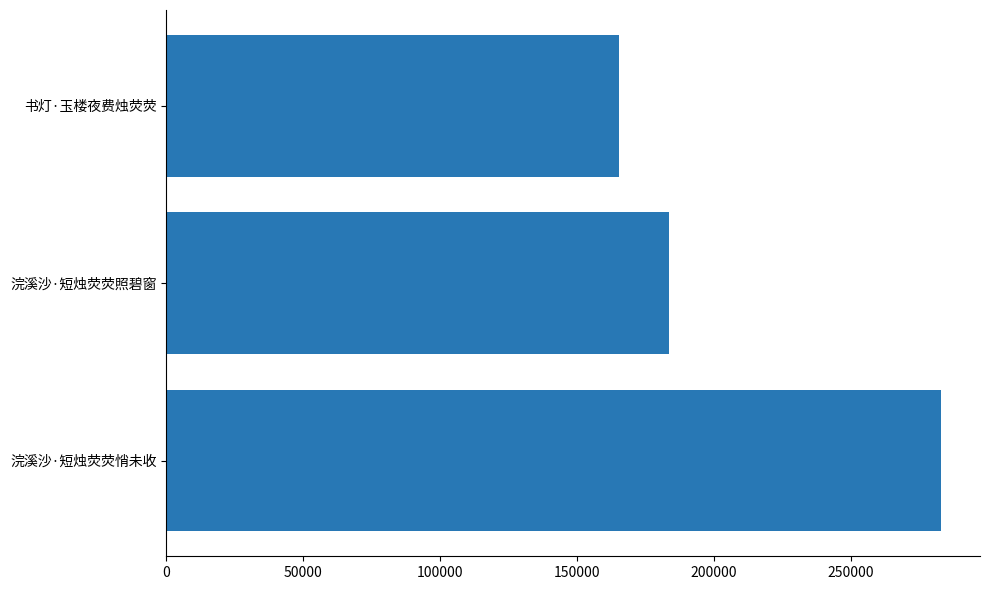

What is the average value?

210631